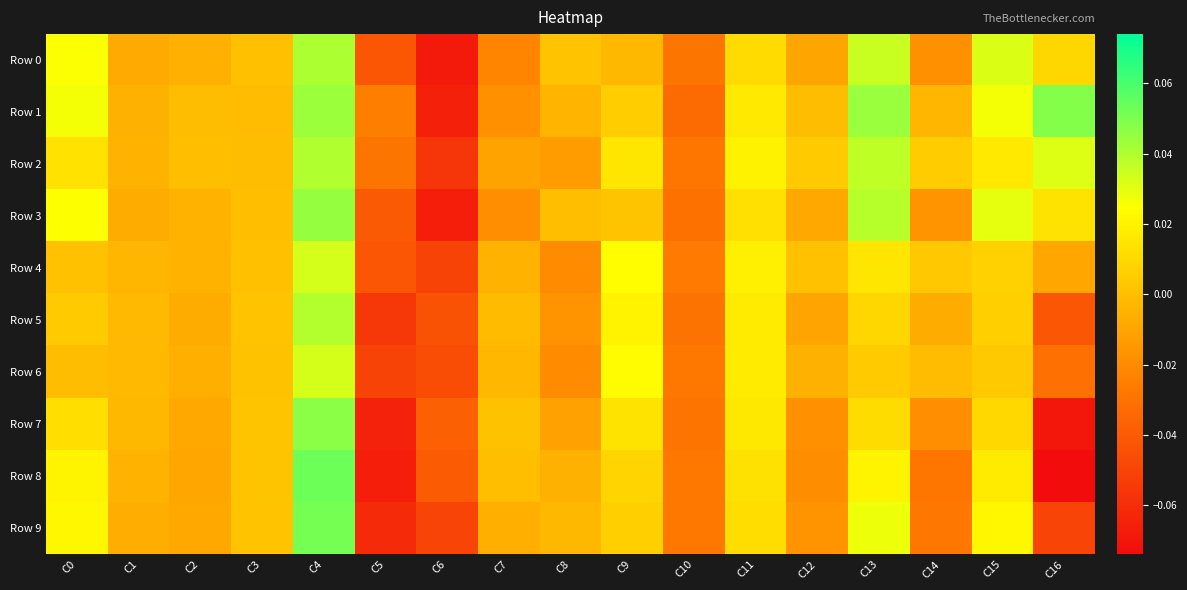

Count the number of categories in the chart.

17